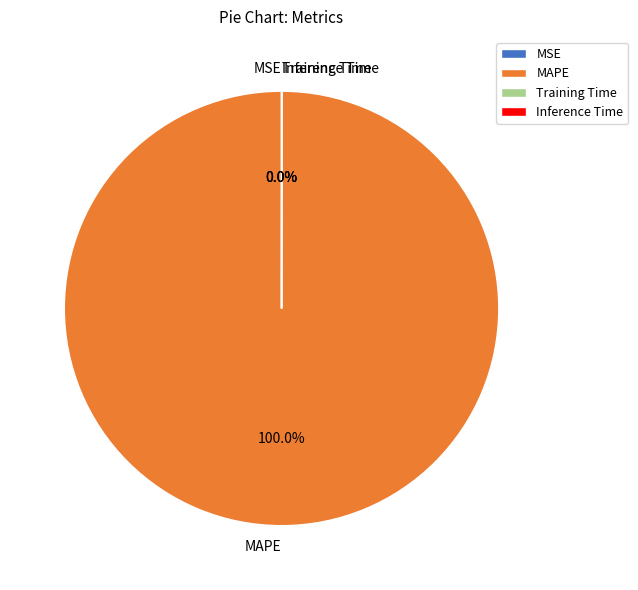

Does any single category account for the majority?

Yes